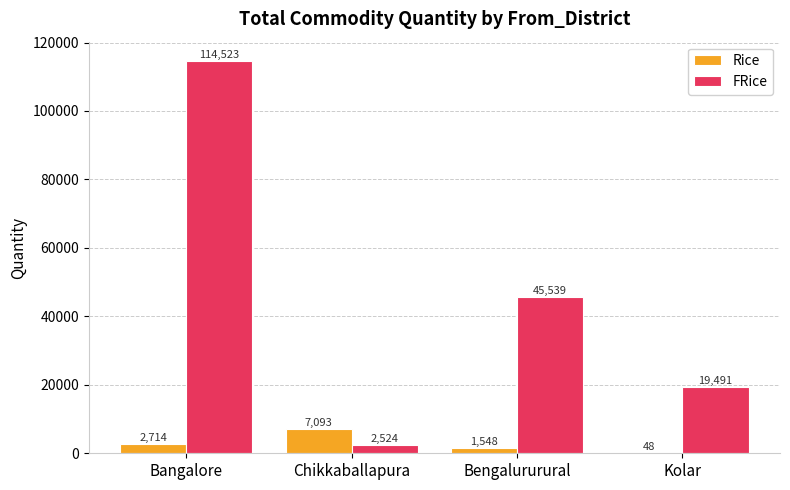

What value does the Rice series have at Bangalore?

2713.7